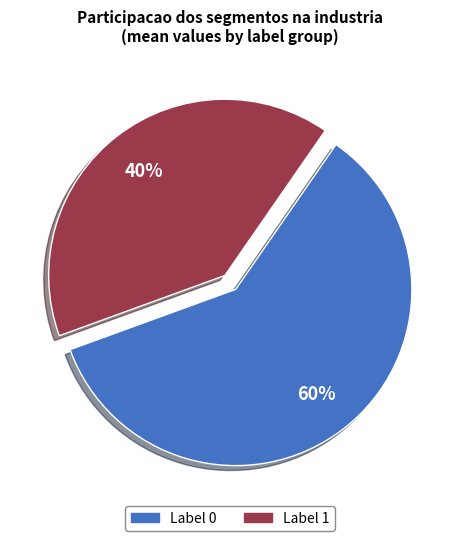

To the nearest percent, what is the difference between the largest and smallest slice percentages?

20%